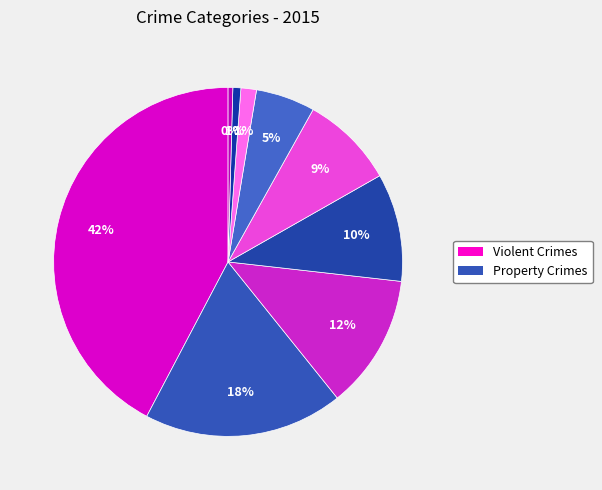

How many slices are in this pie chart?

9